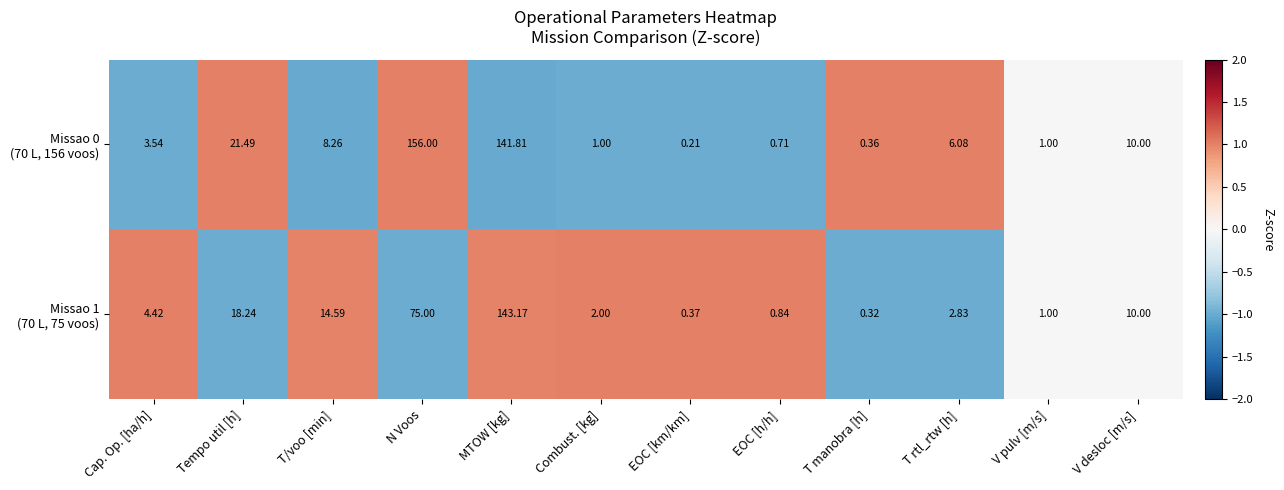

At which category is the sum across all series the highest?

MTOW [kg]